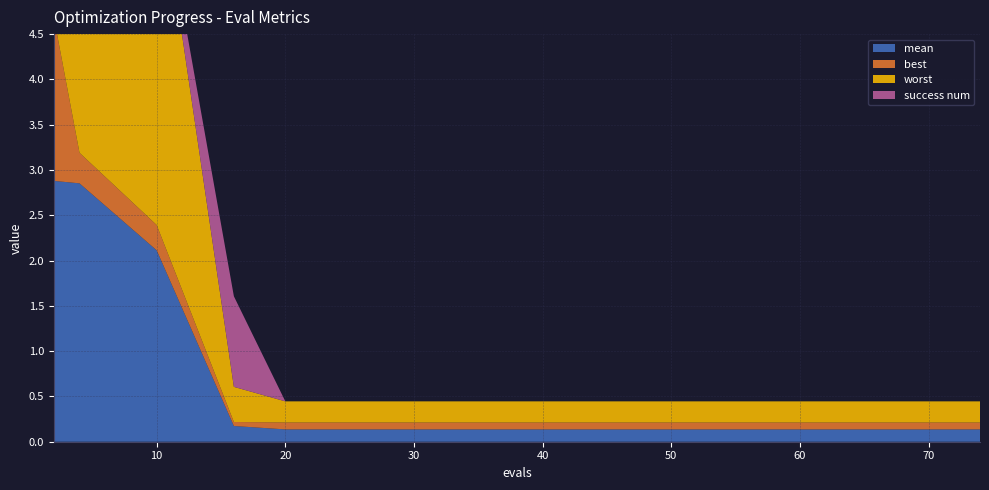

Reading left to right, transcribe all the data shown in this chart.

mean: 2.9	2.9	2.1	0.2	0.1	0.1	0.1	0.1	0.1	0.1	0.1	0.1	0.1	0.1	0.1
best: 1.8	0.3	0.3	0.0	0.1	0.1	0.1	0.1	0.1	0.1	0.1	0.1	0.1	0.1	0.1
worst: 4.0	4.0	4.0	0.4	0.2	0.2	0.2	0.2	0.2	0.2	0.2	0.2	0.2	0.2	0.2
success num: 0.0	0.0	0.0	1.0	0.0	0.0	0.0	0.0	0.0	0.0	0.0	0.0	0.0	0.0	0.0